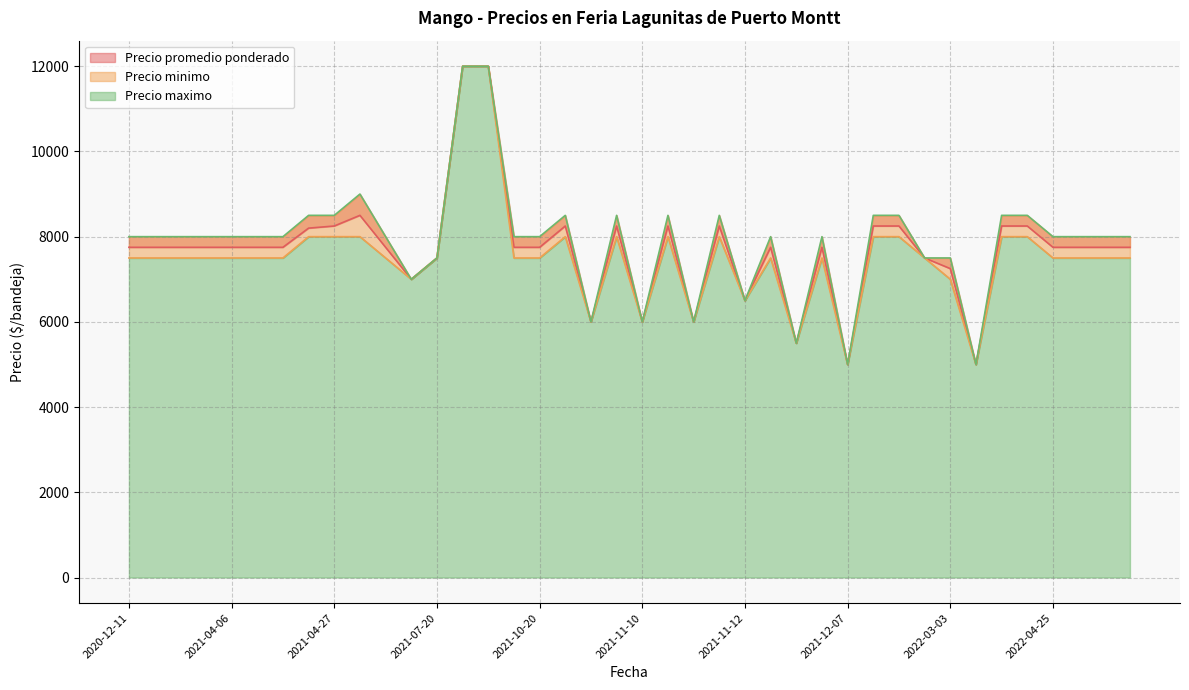

Is it true that Precio maximo equals 3262 at 2022-01-17?

False